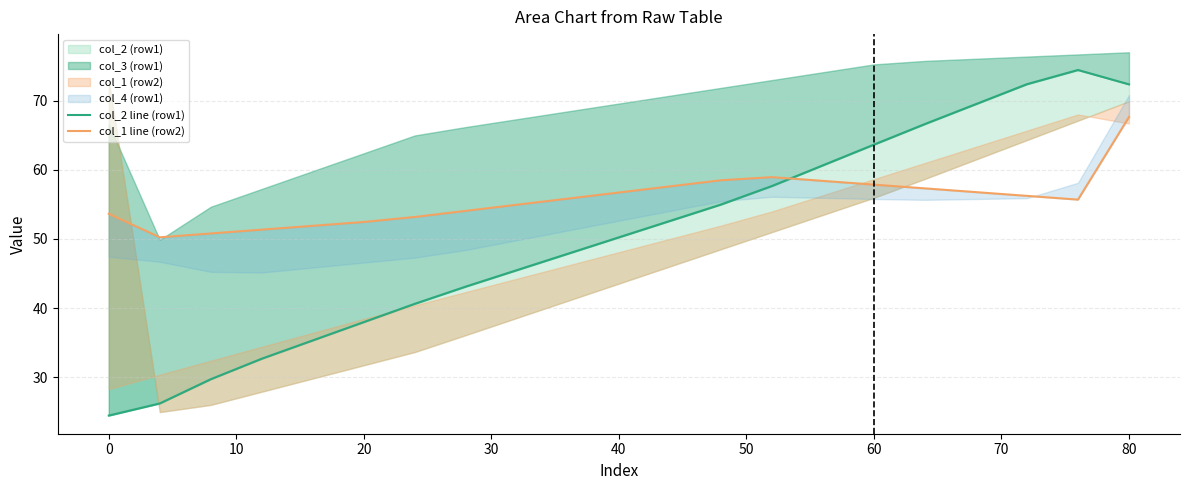

In col_1 line (row2), how many points are higher than both neighbors (excluding endpoints)?

1